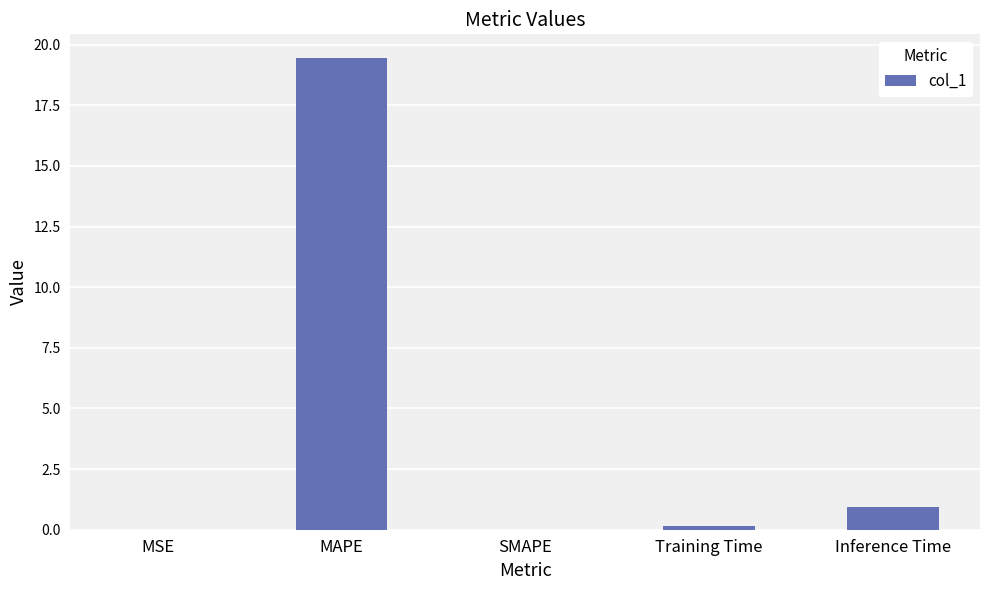

Which has a higher value, MAPE or Training Time?

MAPE